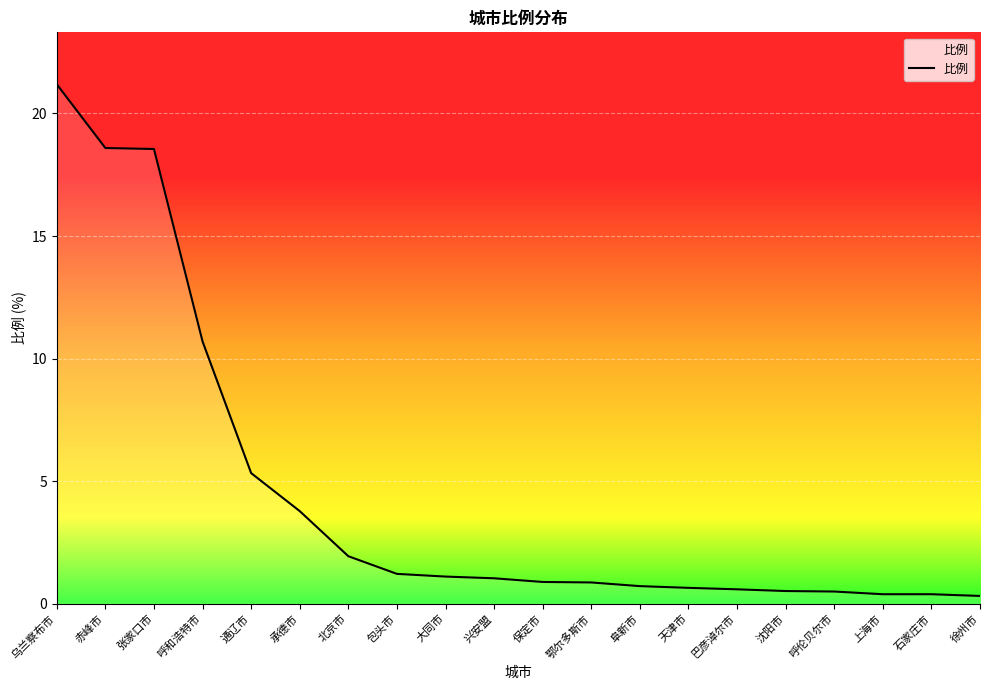

Count the number of categories in the chart.

20